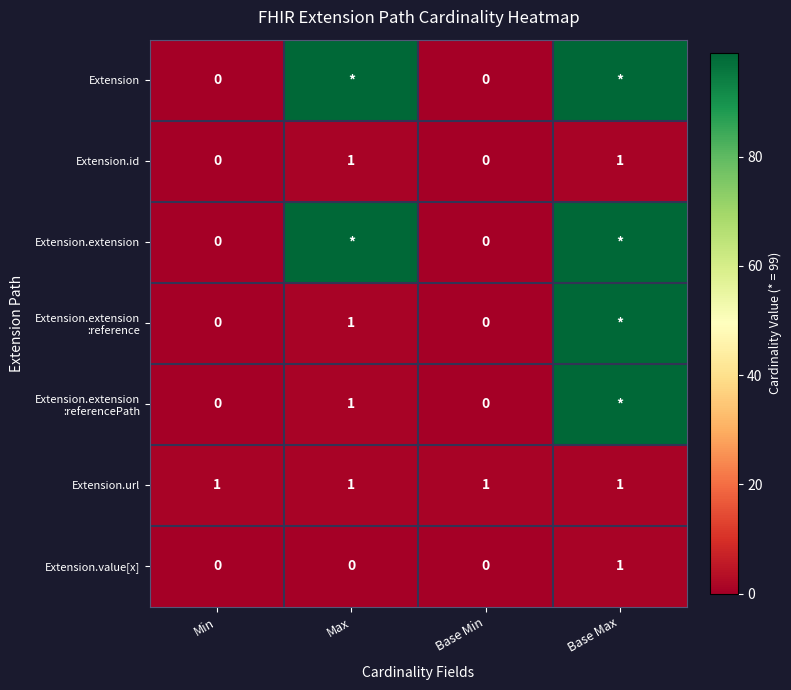

What is the total value across all series at Max?

202